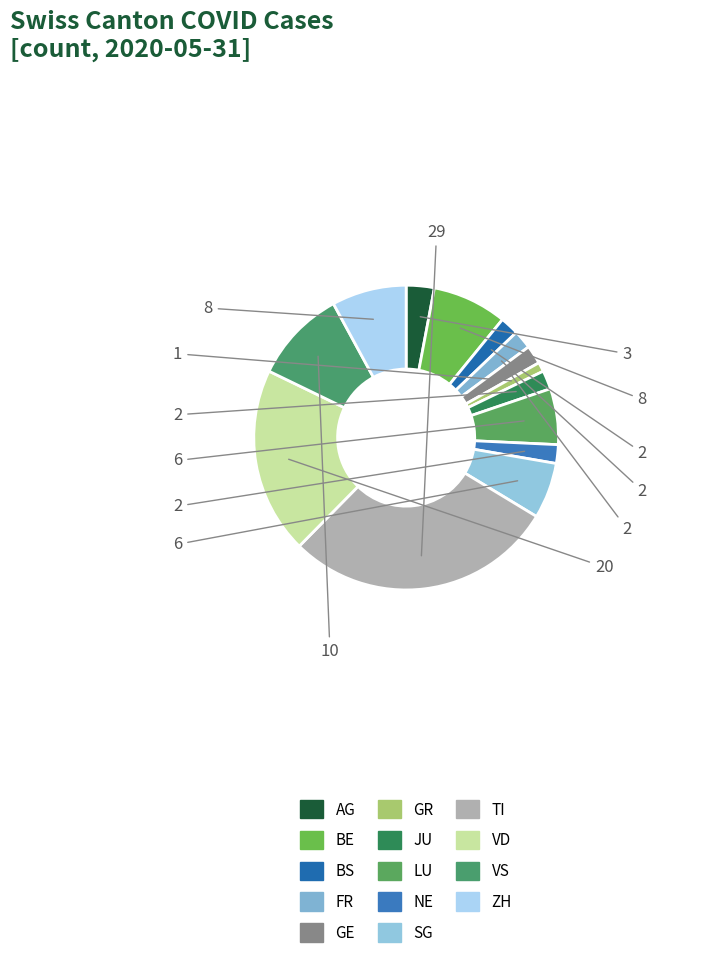

To the nearest percent, what is the combined percentage of AG and GR?

4%